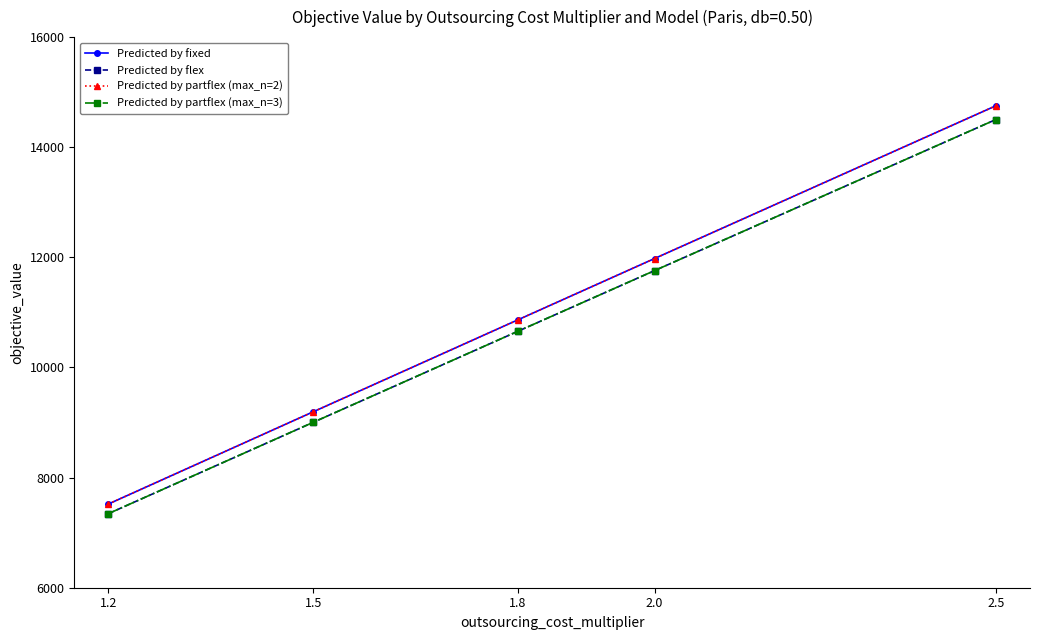

What is the label of the 2nd point from the left?

1.5